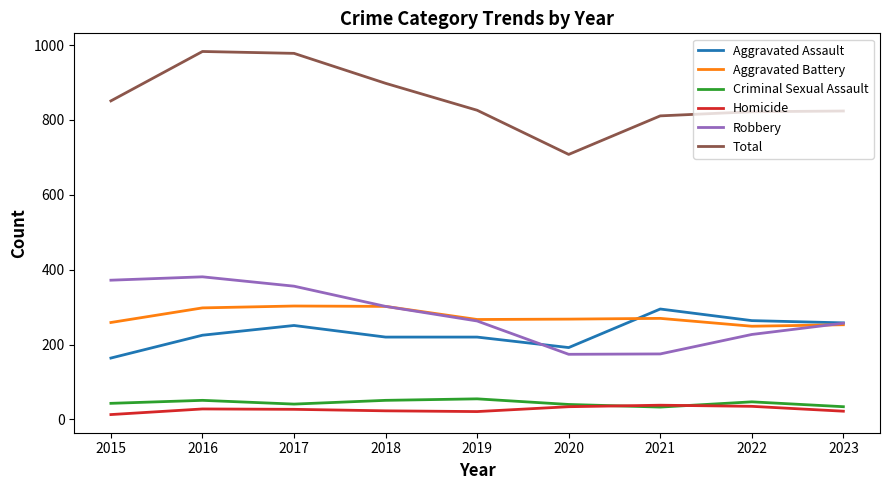

True or false: Total and Aggravated Battery cross at least once.

False